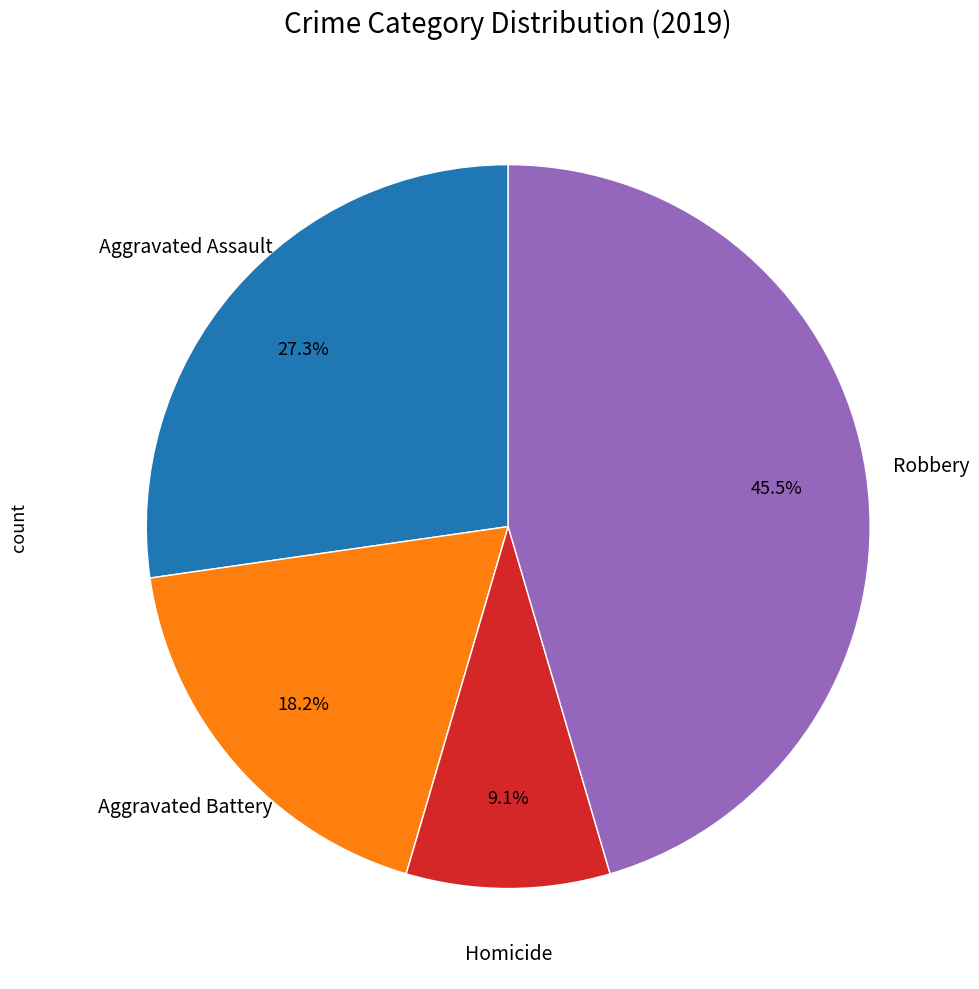

Is there any slice that represents more than half of the pie?

No